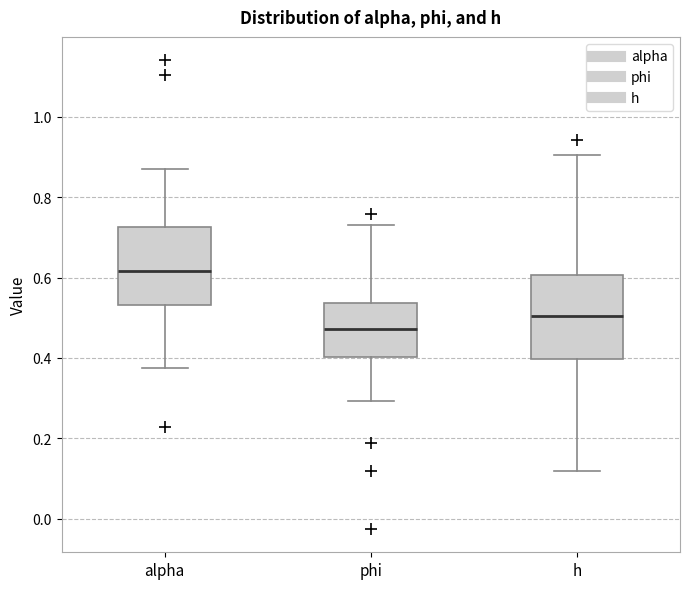

Which box's median line is the lowest?

phi